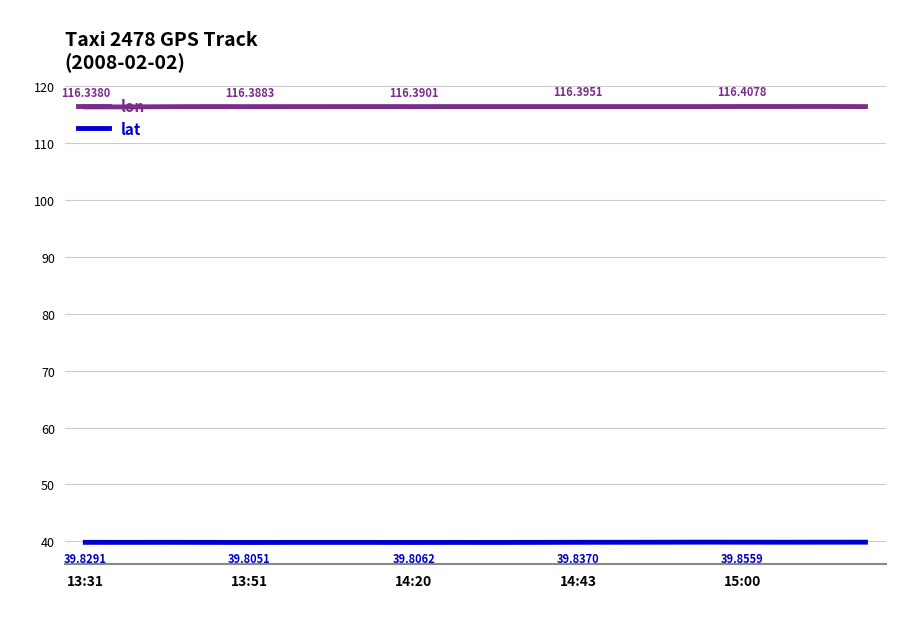

True or false: lat and lon cross at least once.

False